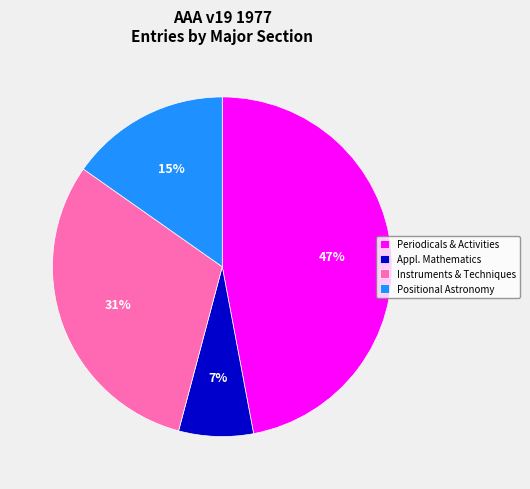

Count the number of slices in the pie.

4